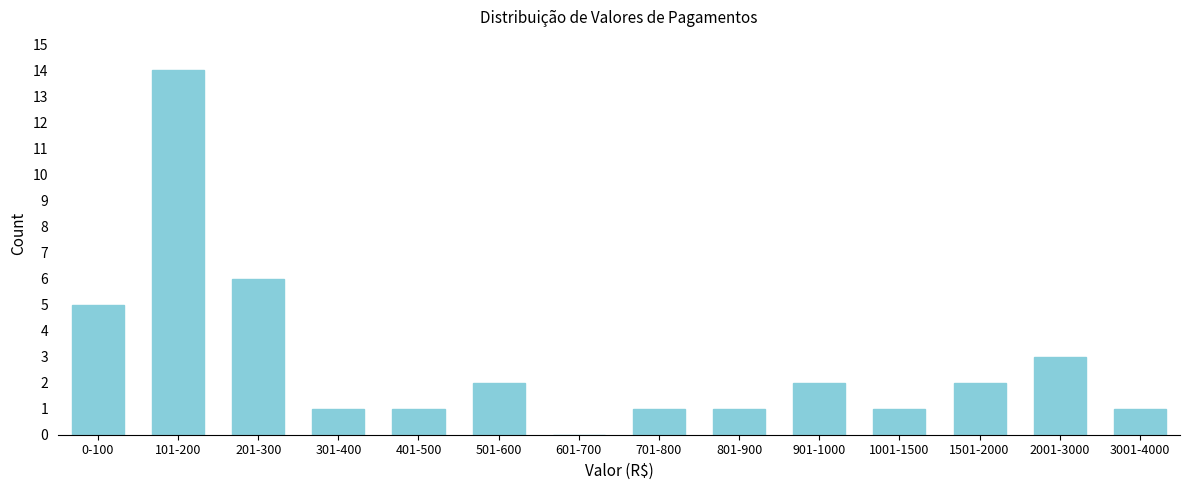

Reading left to right, what are all the values shown in this chart?

0-100=5	101-200=14	201-300=6	301-400=1	401-500=1	501-600=2	601-700=0	701-800=1	801-900=1	901-1000=2	1001-1500=1	1501-2000=2	2001-3000=3	3001-4000=1